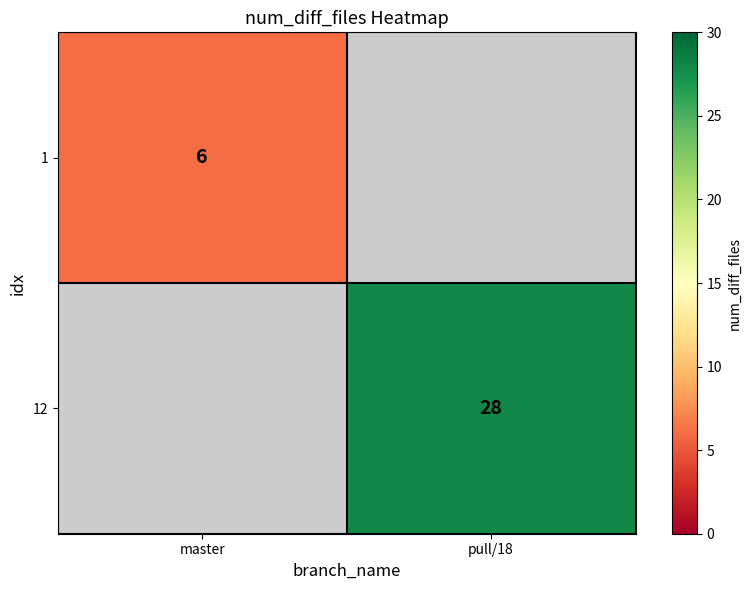

Is it true that 1 equals 6 at master?

True